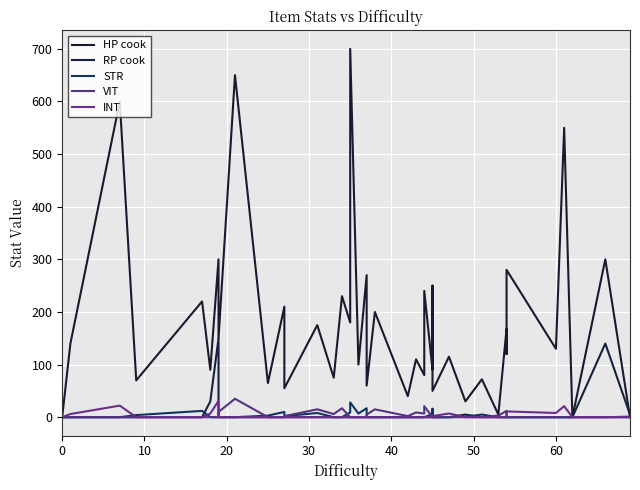

Reading left to right, list all the values displayed in this chart.

HP cook: 0	140	600	70	220	90	300	150	650	65	210	55	175	75	230	180	700	100	270	60	200	40	110	80	240	90	250	50	115	30	72	5	168	120	280	130	550	0	300	0
RP cook: 0	0	0	0	0	30	150	0	0	0	0	0	0	0	0	0	0	0	0	0	0	0	0	0	0	0	0	0	0	5	0	0	0	0	0	0	0	0	140	5
STR: 0	0	0	4	12	0	0	0	0	3	10	2	8	0	0	9	28	7	17	0	0	0	0	0	0	6	16	0	0	1	5	0	0	0	0	0	0	0	0	1
VIT: 0	0	0	0	0	0	0	10	35	0	0	2	15	6	17	0	0	0	0	5	15	2	9	7	21	0	0	0	0	0	0	3	12	0	0	0	0	0	0	0
INT: 0	6	22	0	0	7	31	0	0	0	0	0	0	0	0	0	0	0	0	0	0	0	0	0	0	0	0	2	7	0	0	0	0	6	11	8	21	0	0	0